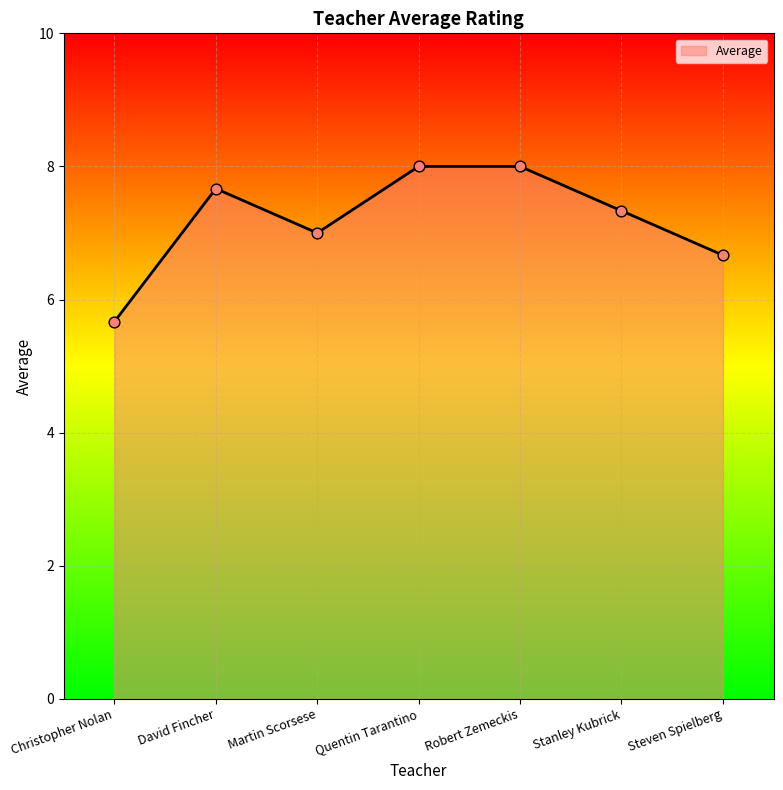

Between Robert Zemeckis and Martin Scorsese, which is larger?

Robert Zemeckis